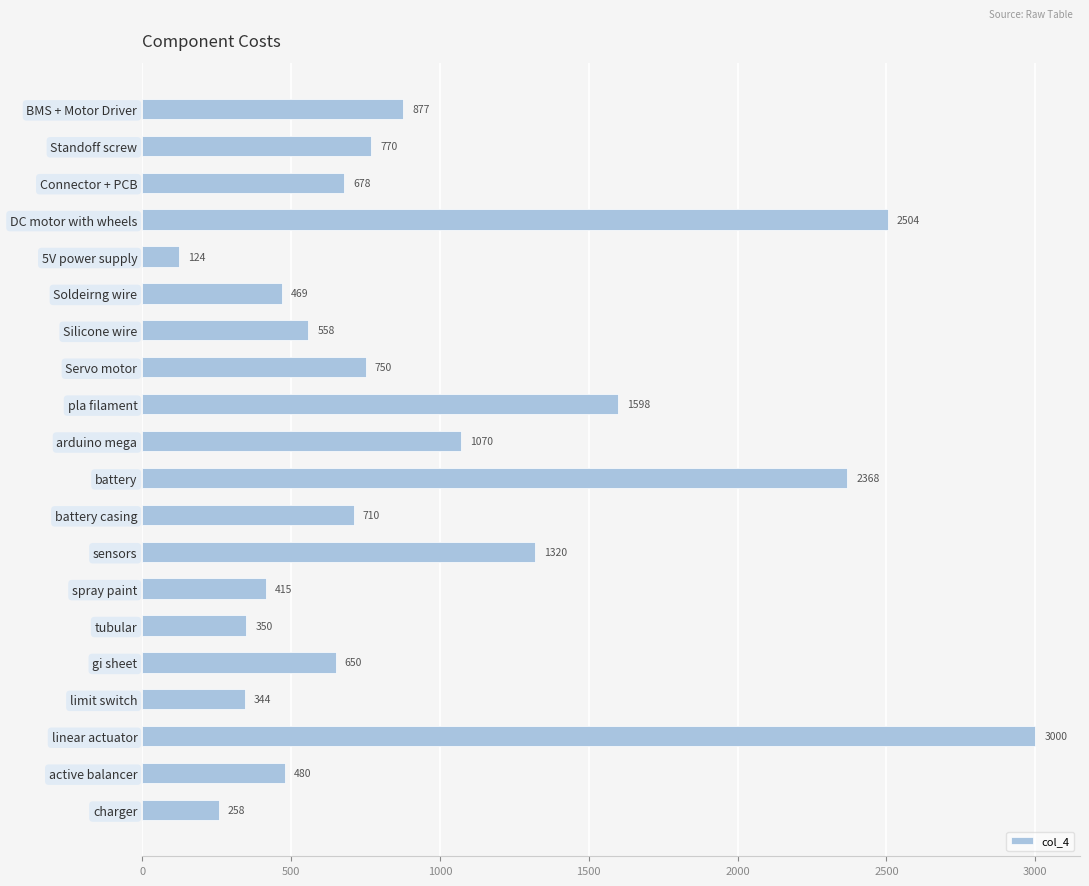

What is the label of the 16th bar from the bottom?

5V power supply